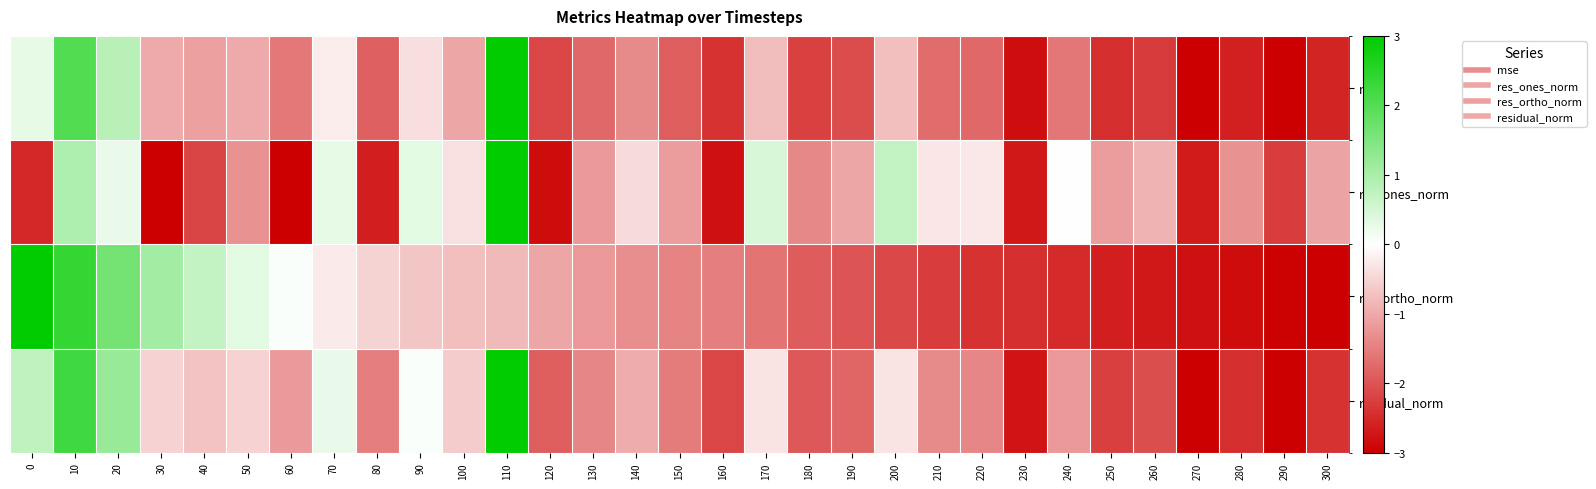

Between 10 and 140, which is larger?

10